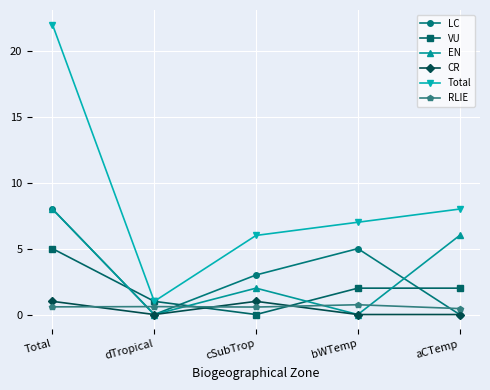

Is this an area chart (filled region under the line)?

No